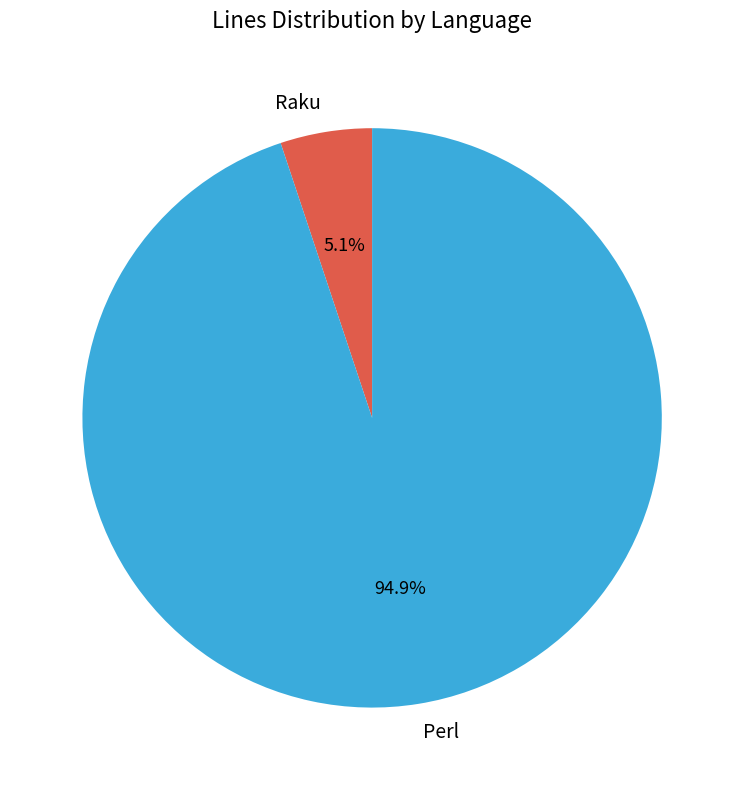

The Perl slice represents 85% of the pie. True or false?

False